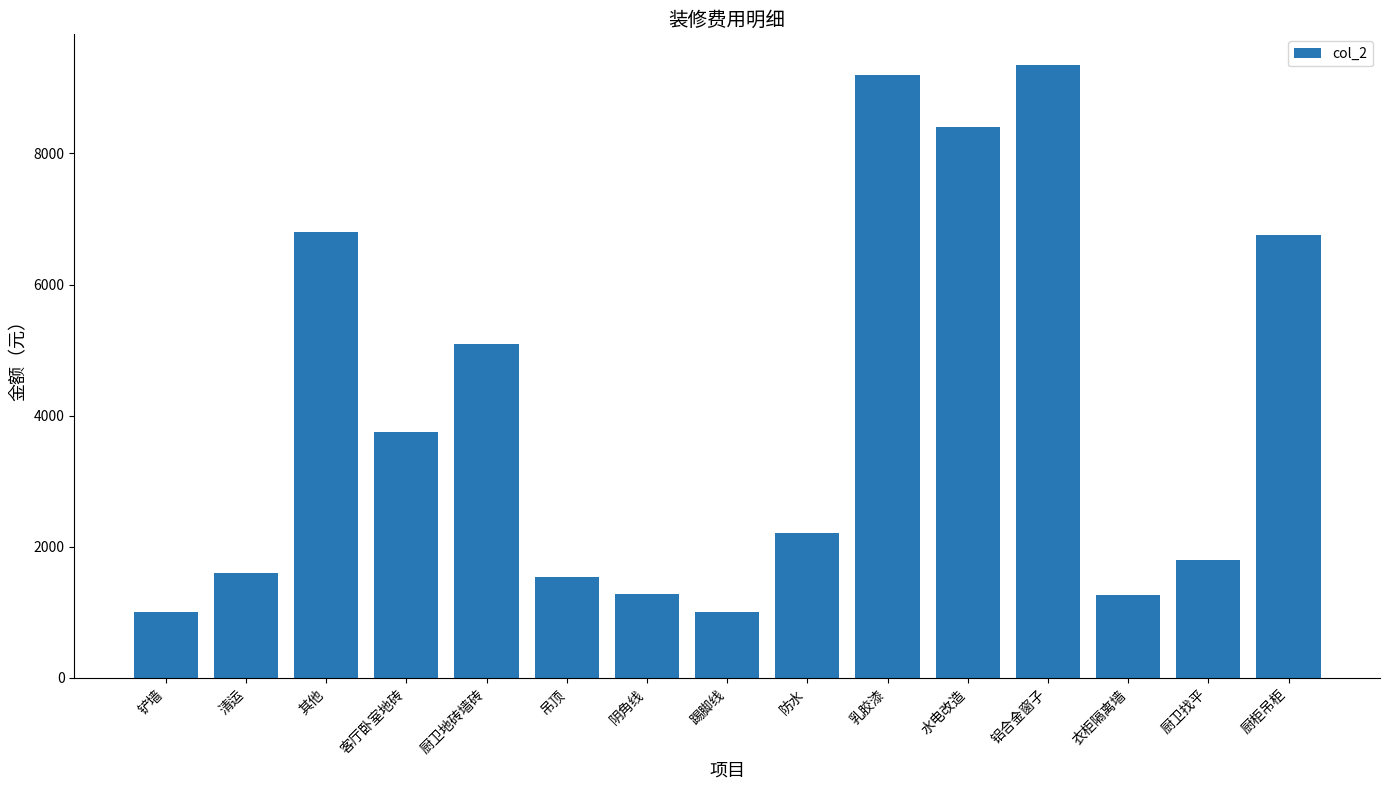

Are the bars grouped side by side (vs. stacked)?

No